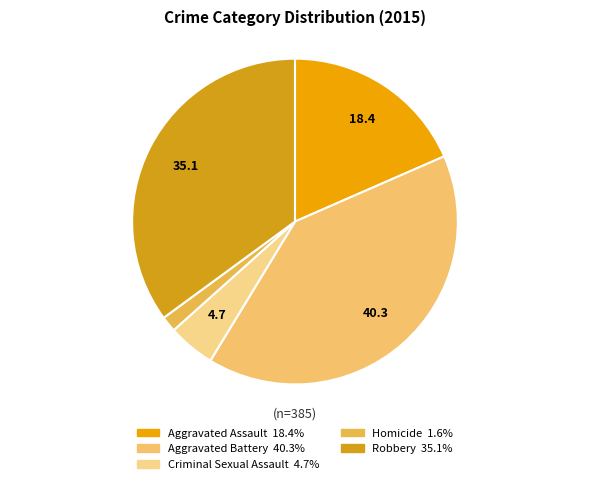

How many slices are in this pie chart?

5